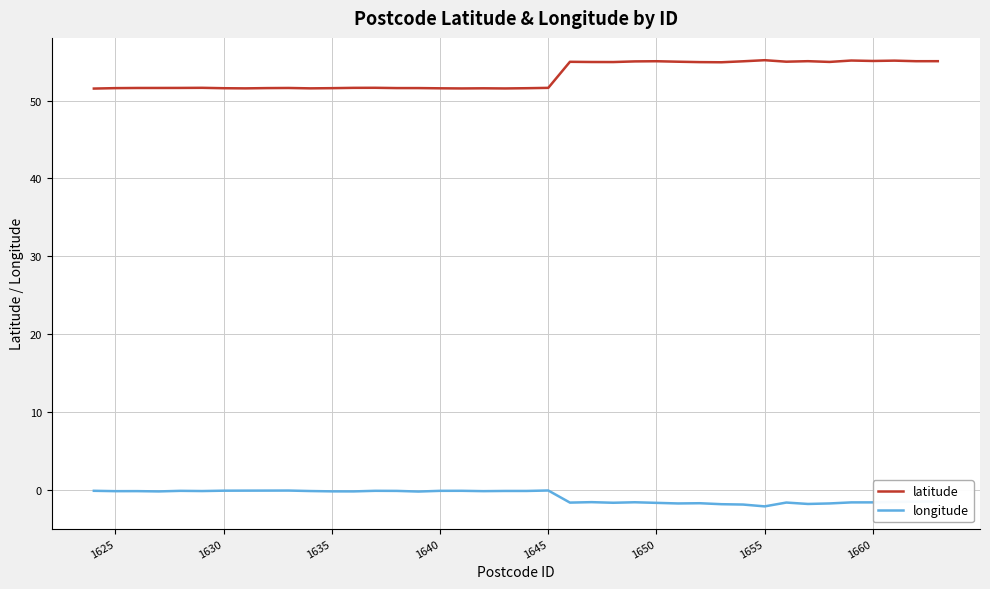

Which series has the largest total across all categories?

latitude